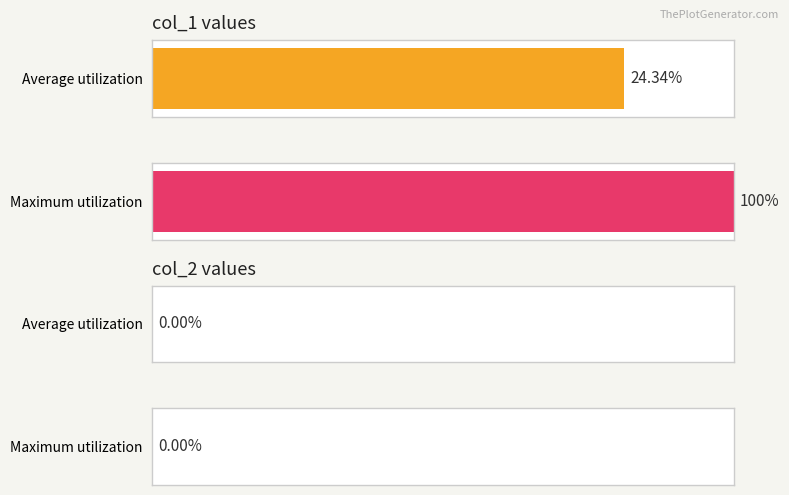

Is it true that col_2 equals 0 at 29?

True